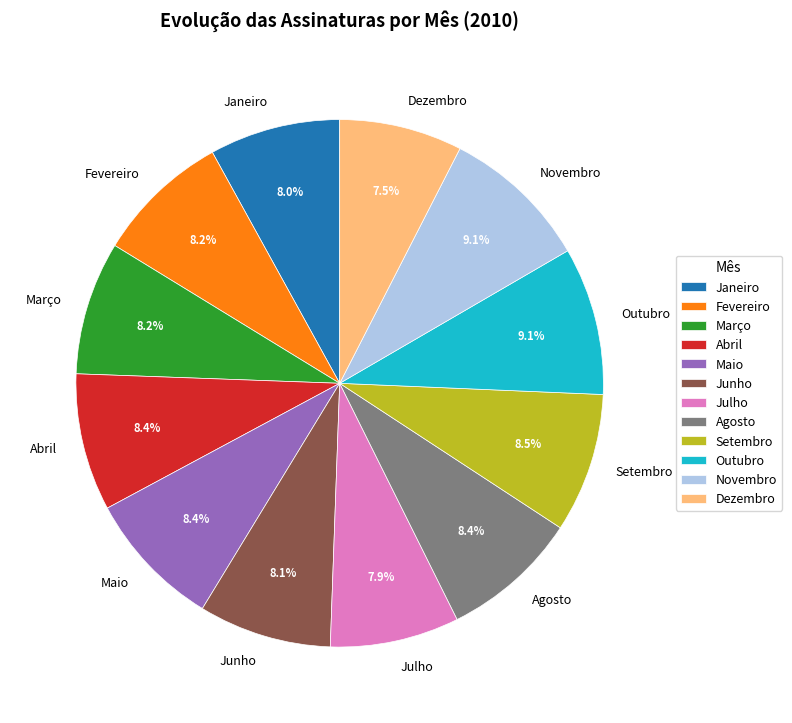

How many slices are in this pie chart?

12